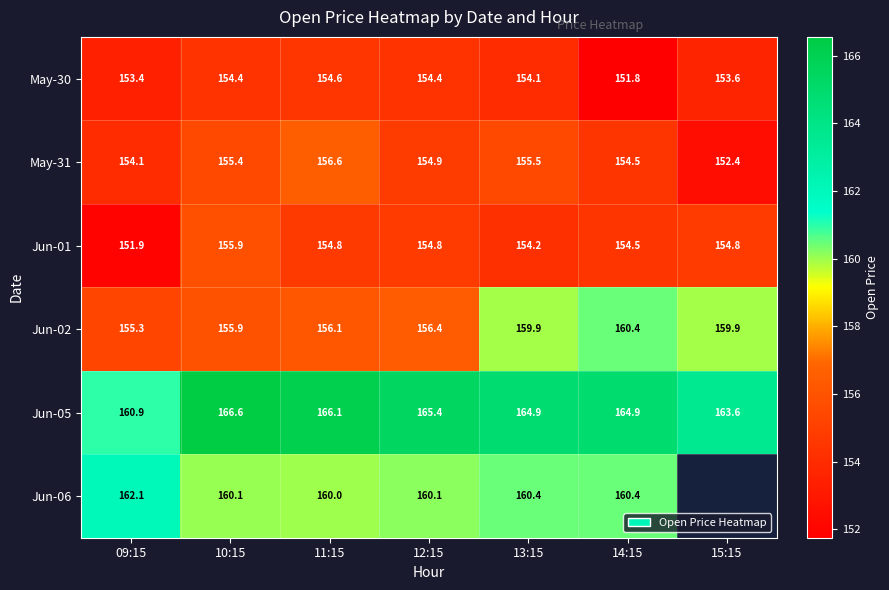

Is the value of Jun-01 at 14:15 greater than the value of Jun-05 at 11:15?

No